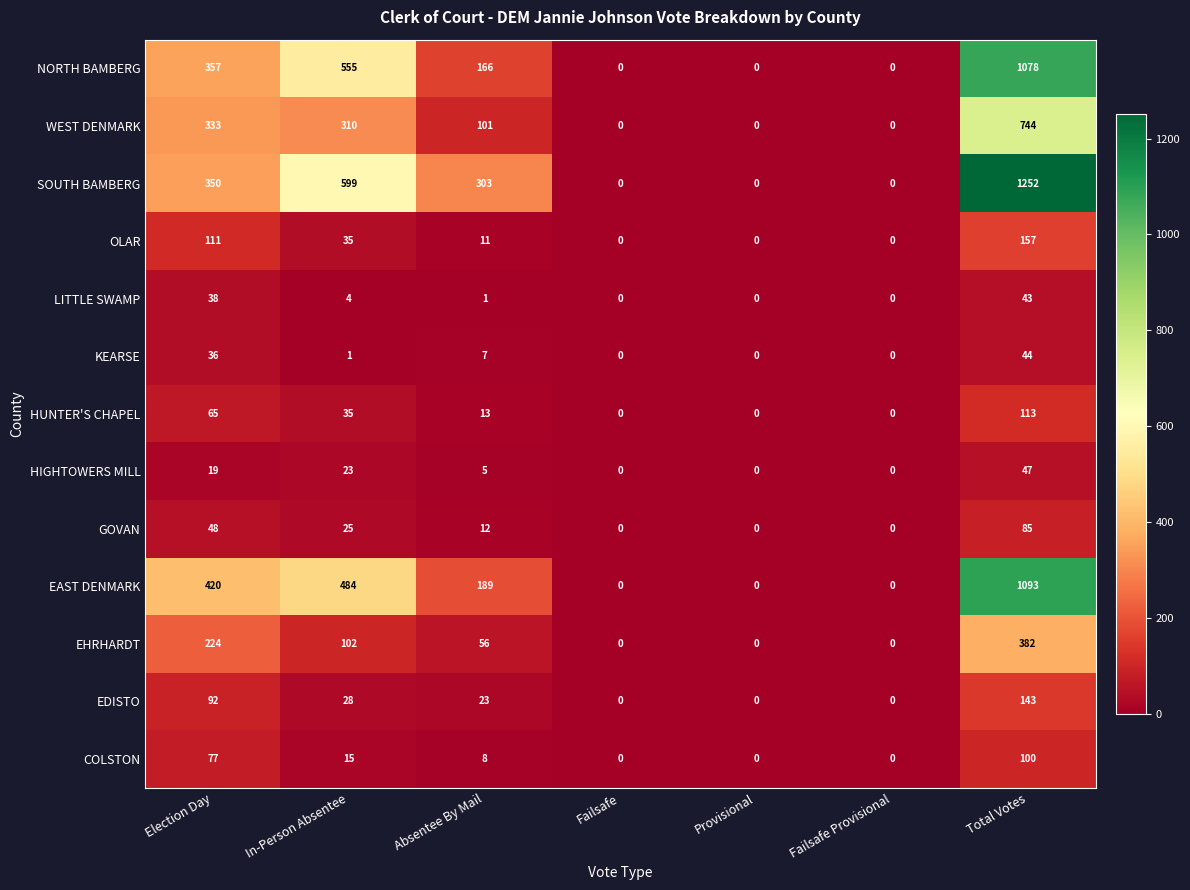

Count the number of data series in this chart.

13